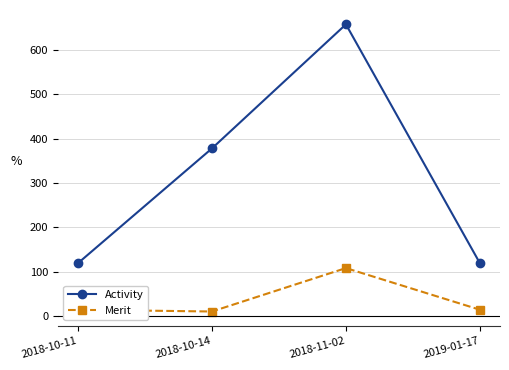

True or false: Merit and Activity cross at least once.

False